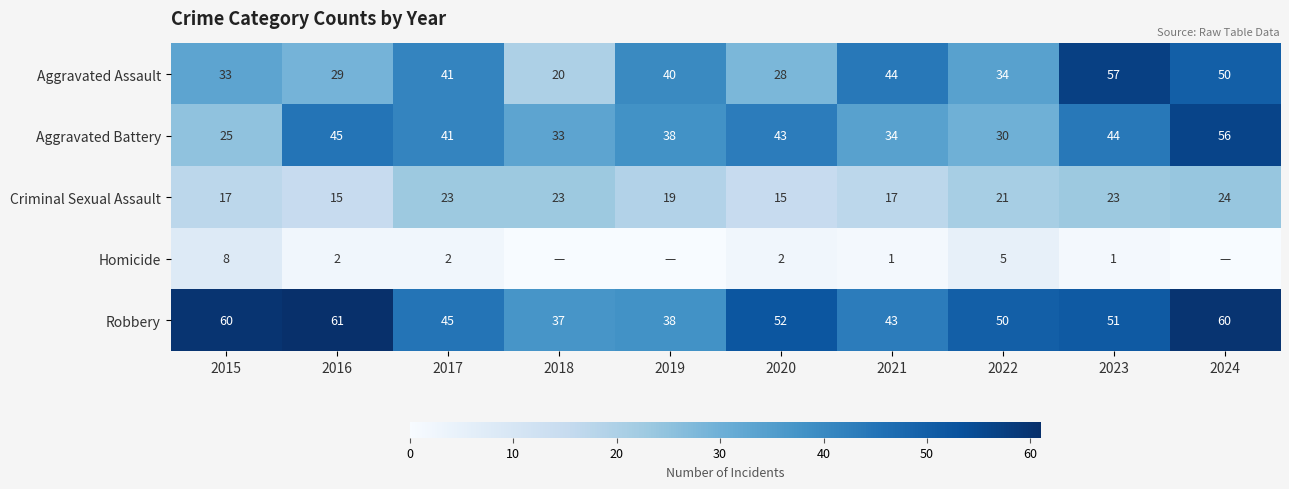

True or false: Aggravated Assault has a value of 41 at 2017.

True